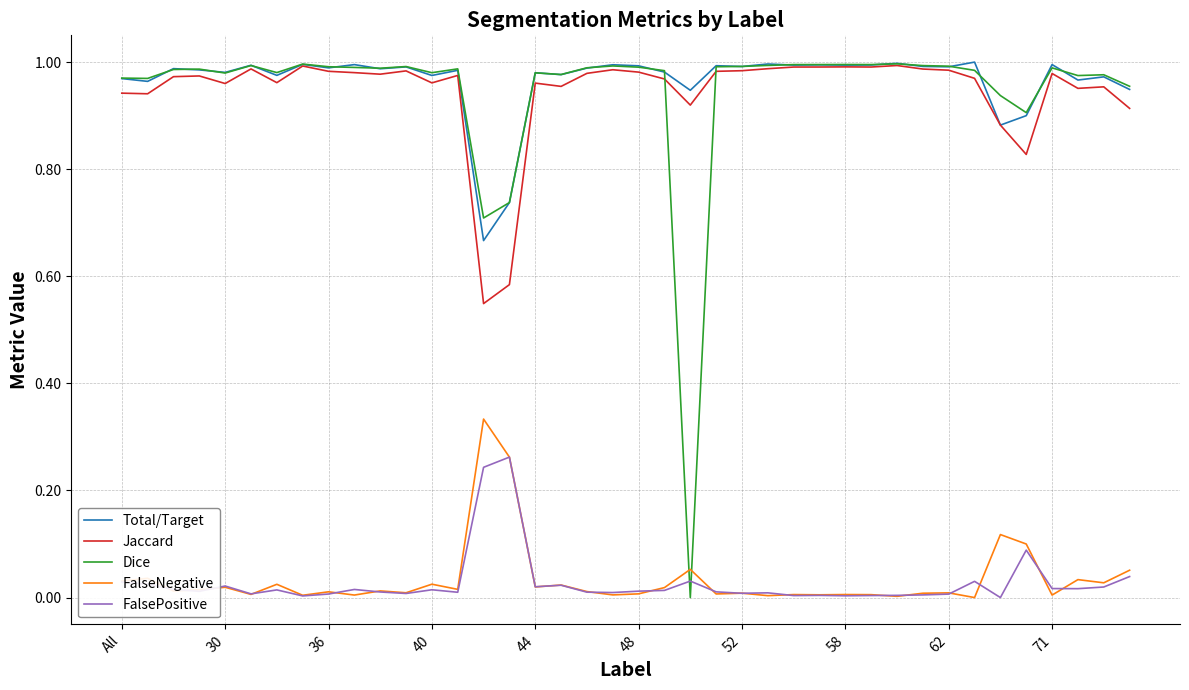

What are all the series names shown in the legend?

Total/Target, Jaccard, Dice, FalseNegative, FalsePositive